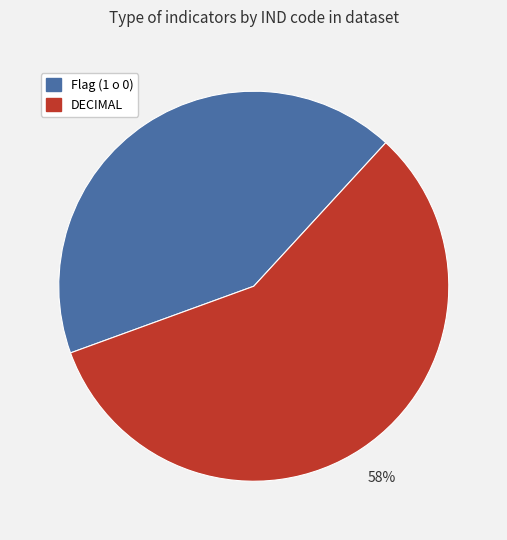

Which has a higher value, Flag (1 o 0) or DECIMAL?

DECIMAL